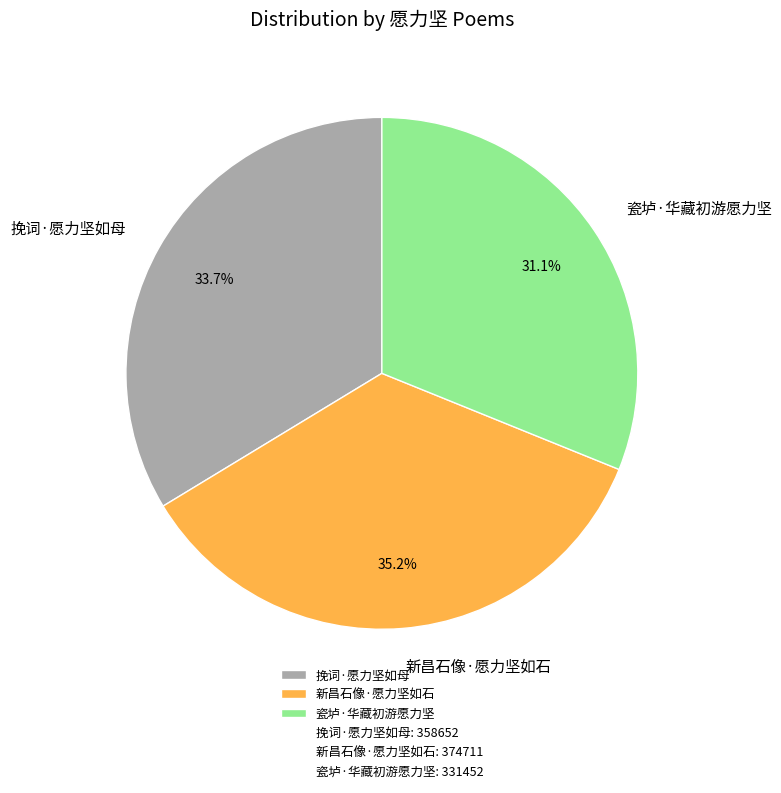

What is the total percentage of 挽词·愿力坚如母 and 新昌石像·愿力坚如石?

68.9%